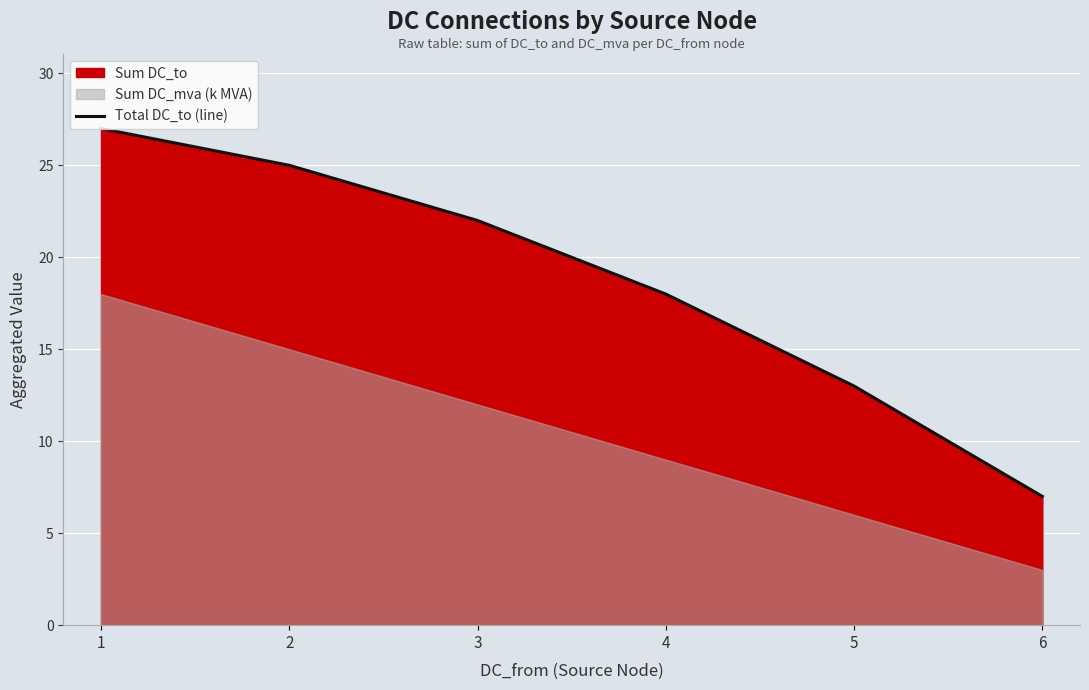

Reading right to left, transcribe all the data shown in this chart.

7	13	18	22	25	27